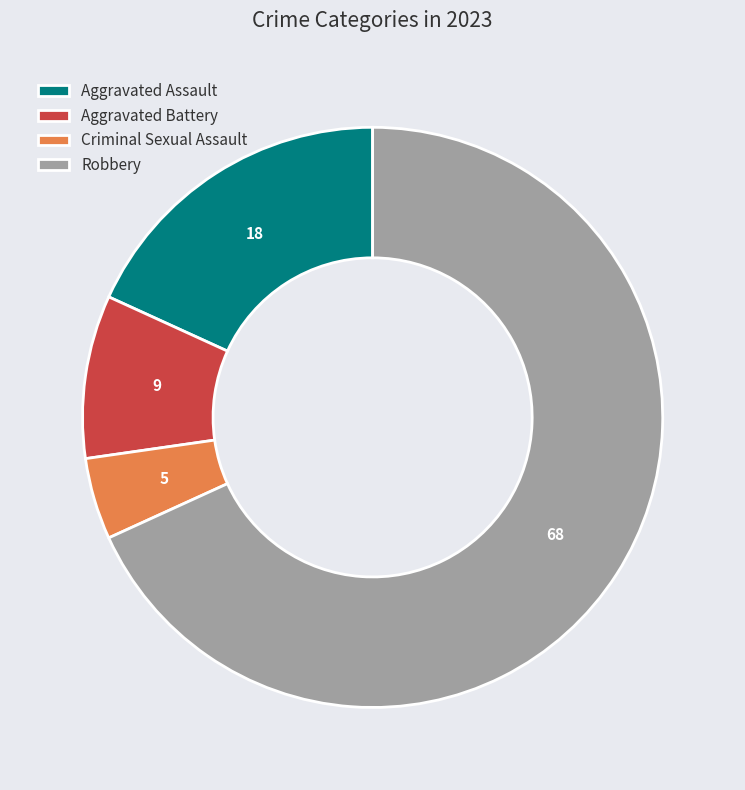

Combined, do Aggravated Battery and Aggravated Assault account for over 50%?

No